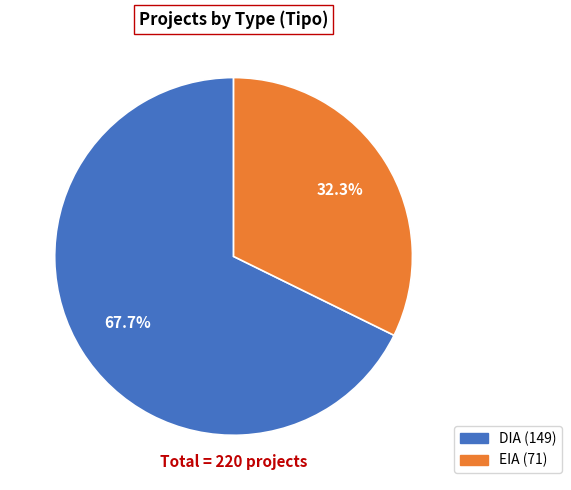

Which slice is the largest?

DIA